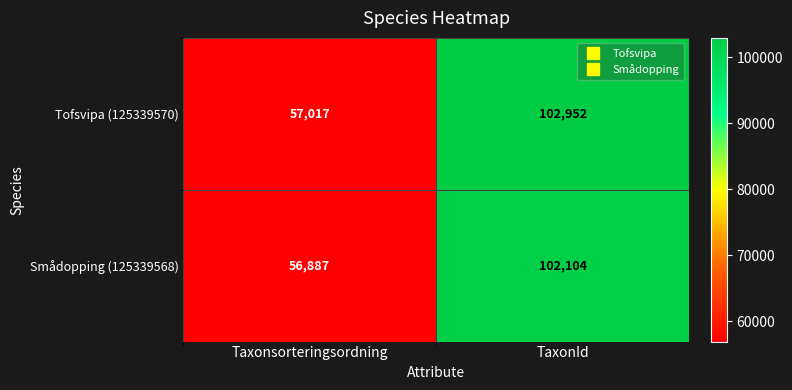

At TaxonId, list the series in order from smallest to largest.

Smådopping (125339568), Tofsvipa (125339570)